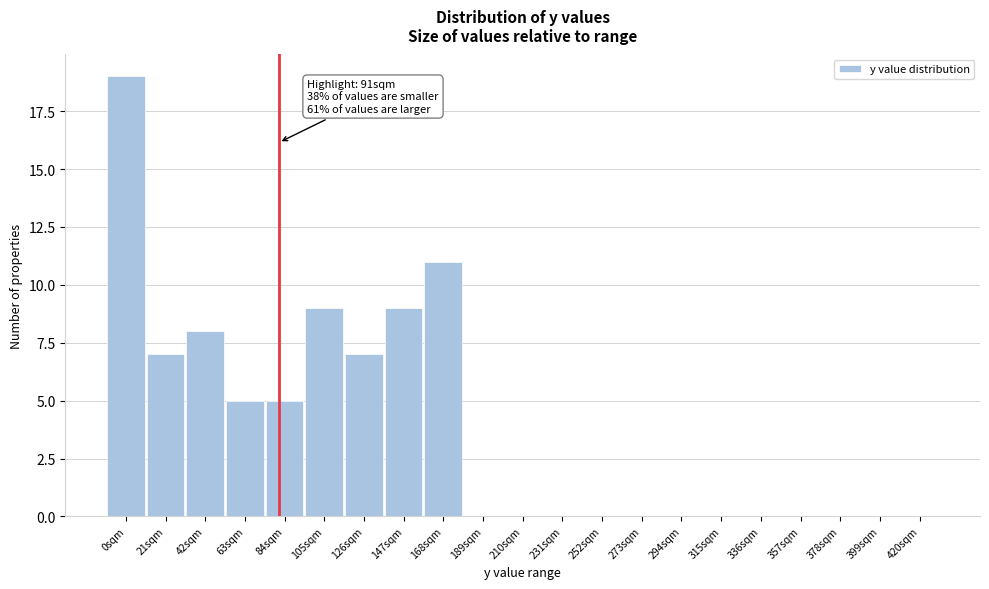

Reading left to right, transcribe all the data shown in this chart.

0sqm=19	21sqm=7	42sqm=8	63sqm=5	84sqm=5	105sqm=9	126sqm=7	147sqm=9	168sqm=11	189sqm=0	210sqm=0	231sqm=0	252sqm=0	273sqm=0	294sqm=0	315sqm=0	336sqm=0	357sqm=0	378sqm=0	399sqm=0	420sqm=0